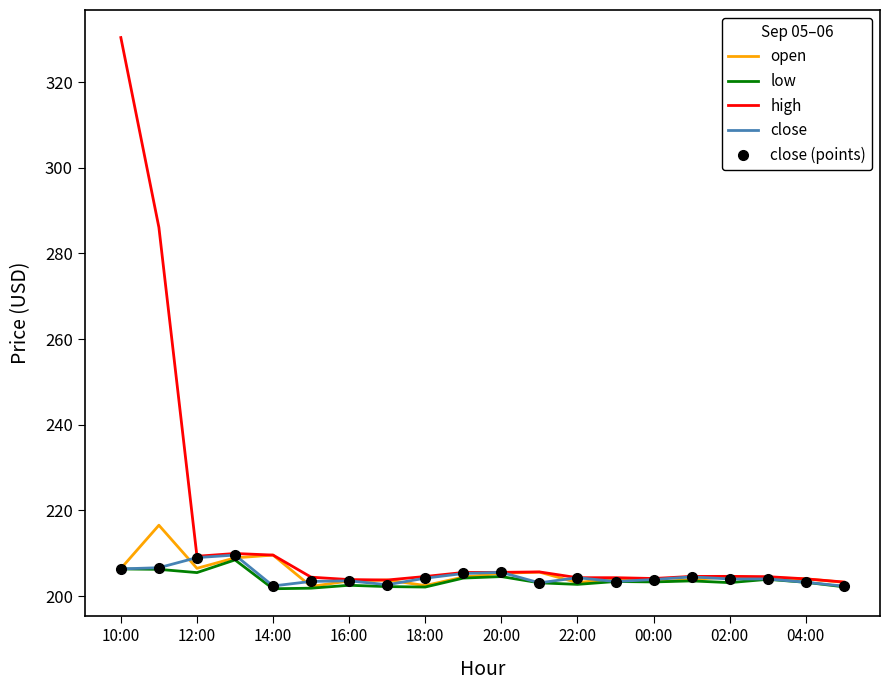

In high, how many points are higher than both neighbors (excluding endpoints)?

3